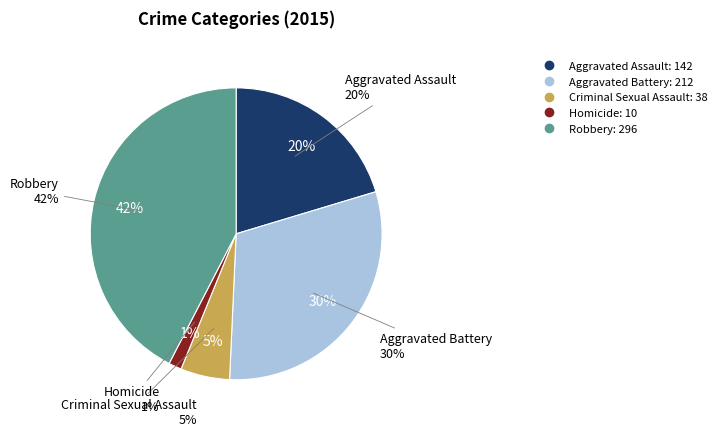

How many segments does this pie chart have?

5